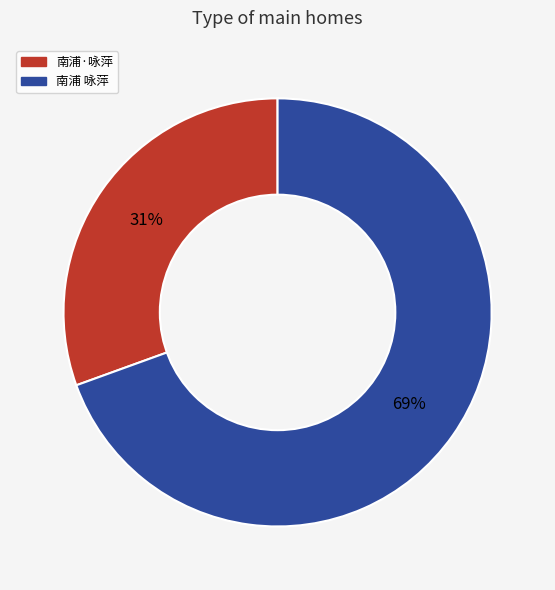

Is there a majority slice in this chart?

Yes